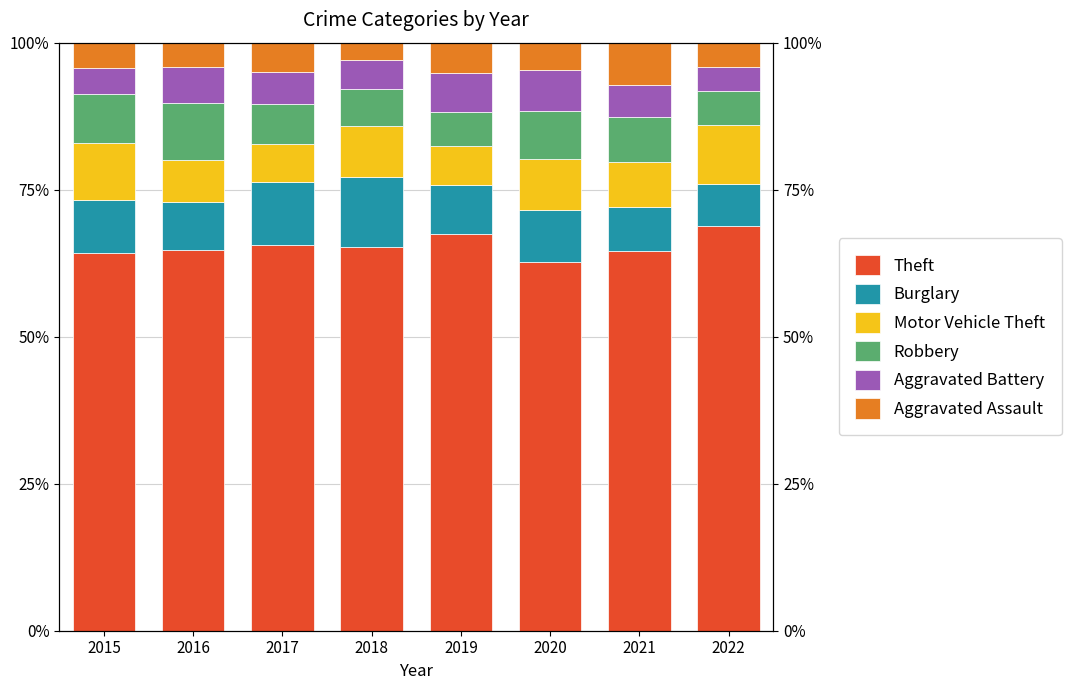

Reading right to left, list all the values displayed in this chart.

Theft: 68.8	64.6	62.7	67.5	65.2	65.6	64.8	64.2
Burglary: 7.2	7.4	8.9	8.3	11.9	10.8	8.1	9.1
Motor Vehicle Theft: 10.1	7.6	8.7	6.7	8.7	6.4	7.2	9.7
Robbery: 5.8	7.7	8.2	5.6	6.4	6.9	9.7	8.4
Aggravated Battery: 4.0	5.5	7.0	6.7	5.0	5.4	6.2	4.4
Aggravated Assault: 4.2	7.2	4.6	5.2	2.9	5.0	4.1	4.2